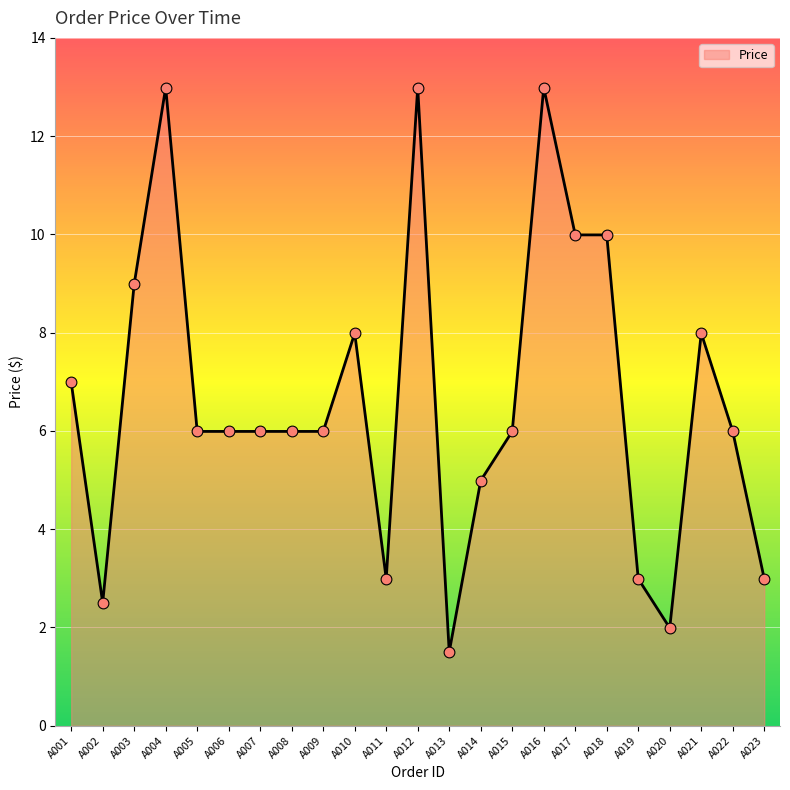

Which has a higher value, A017 or A011?

A017